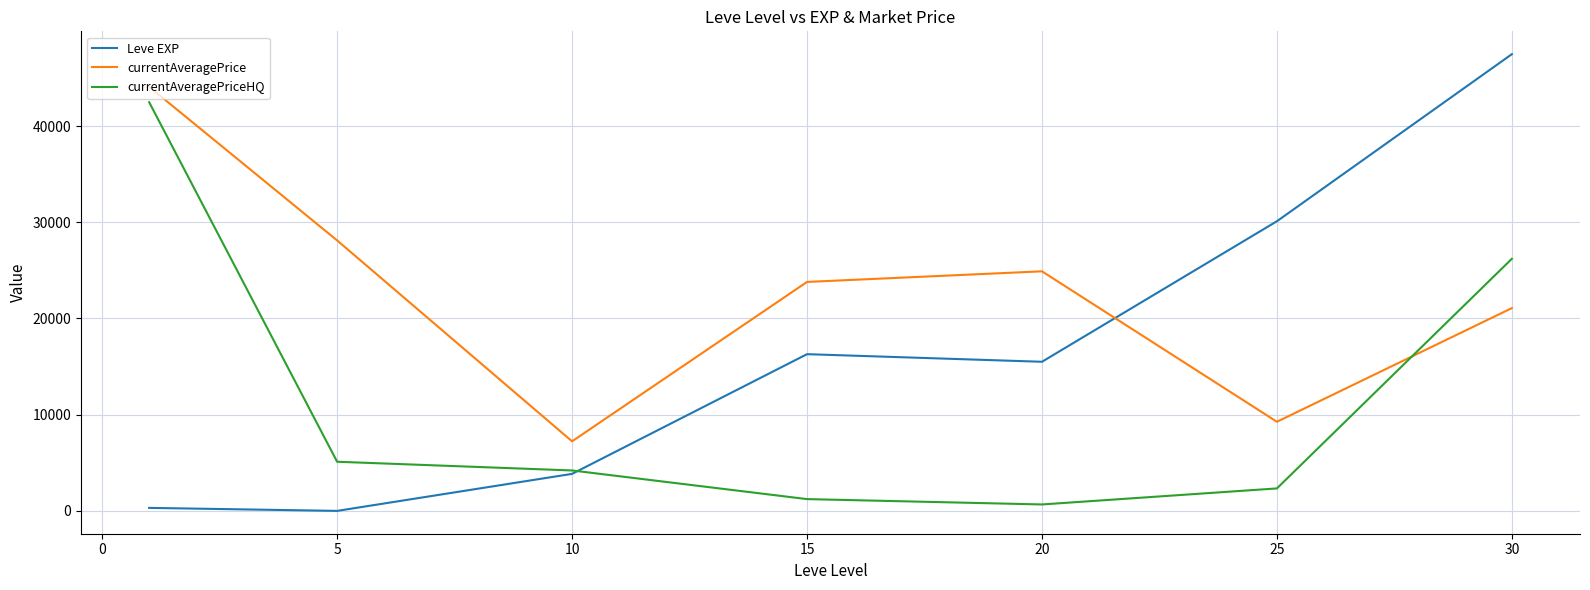

Which series has the largest total across all categories?

currentAveragePrice